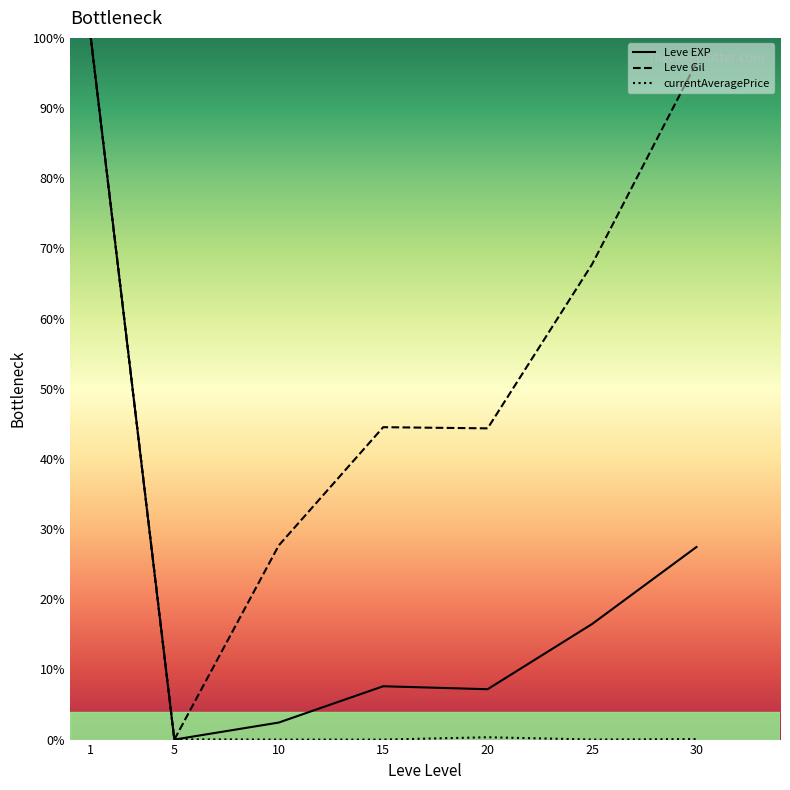

True or false: Leve EXP and Leve Gil cross at least once.

False